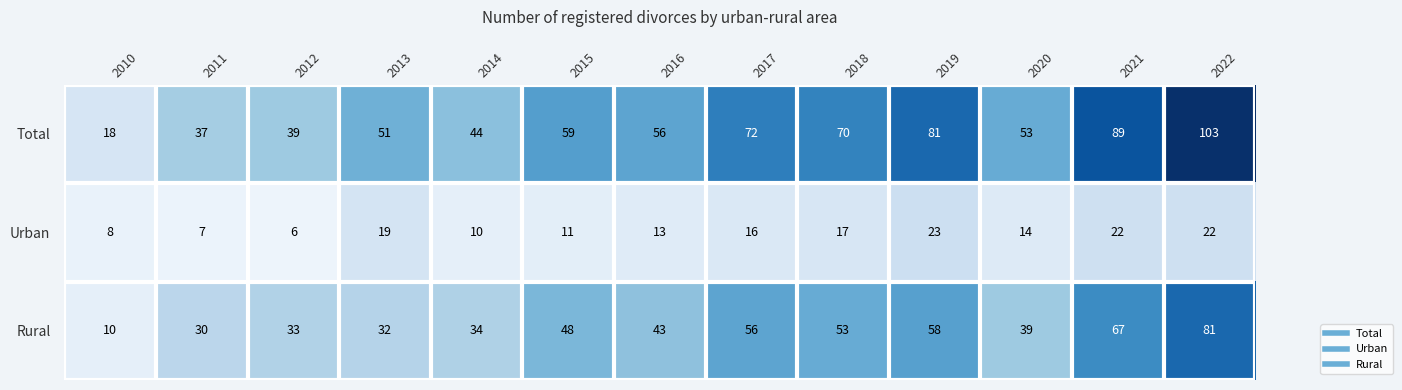

Is the value of Urban at 2016 greater than the value of Rural at 2018?

No